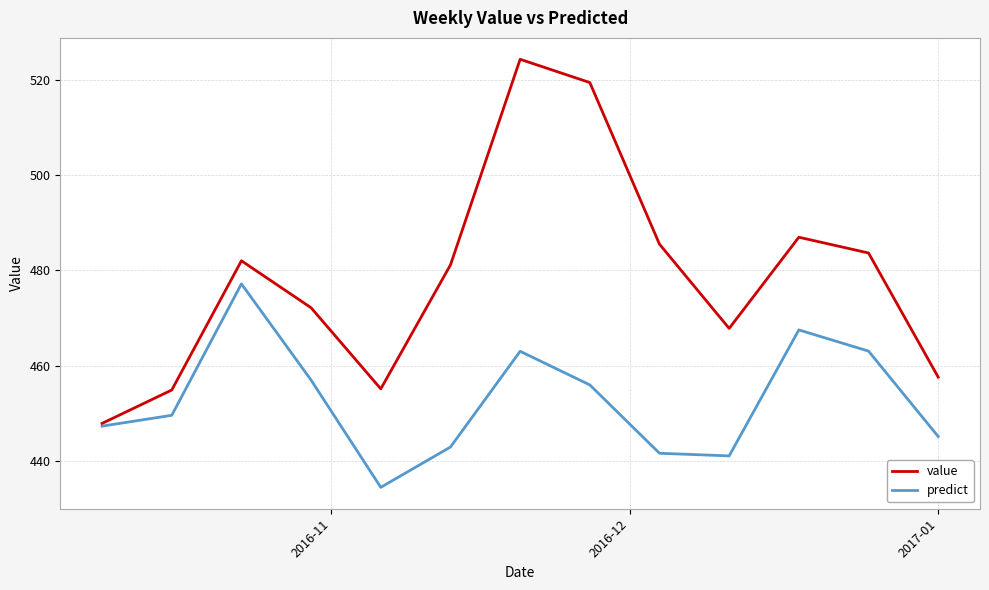

Which series has the largest range (max minus min)?

value